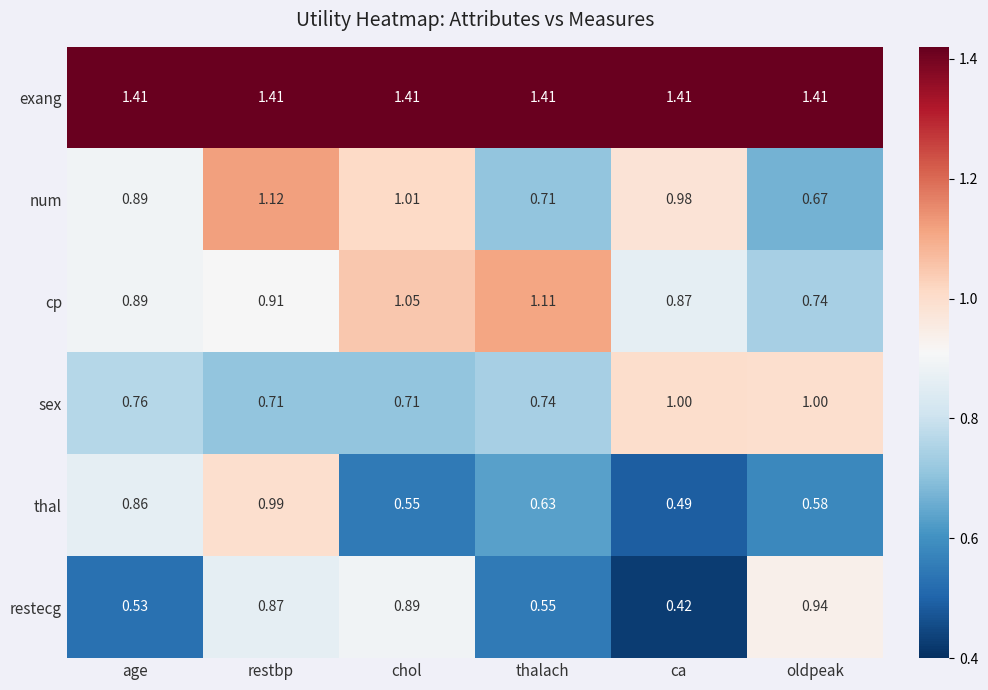

List the series in order of their peak value, highest first.

exang, num, cp, sex, thal, restecg